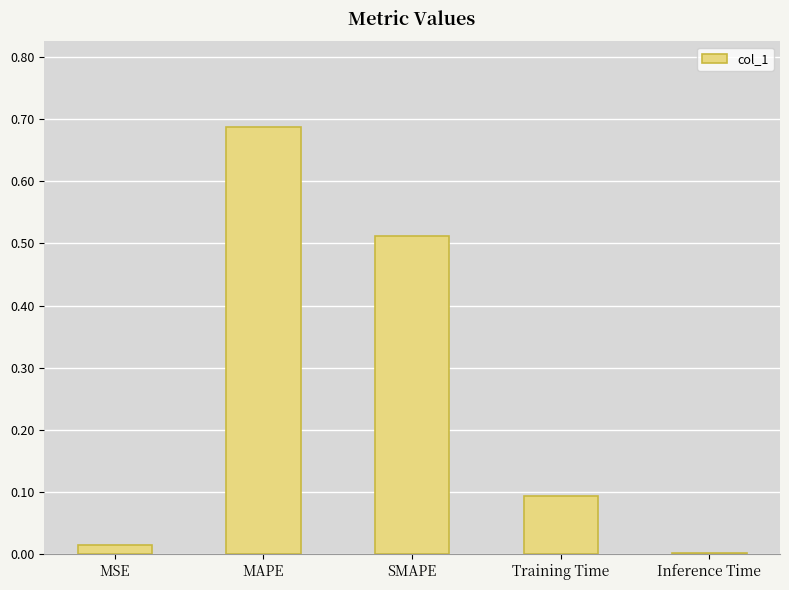

Between Training Time and MAPE, which is larger?

MAPE